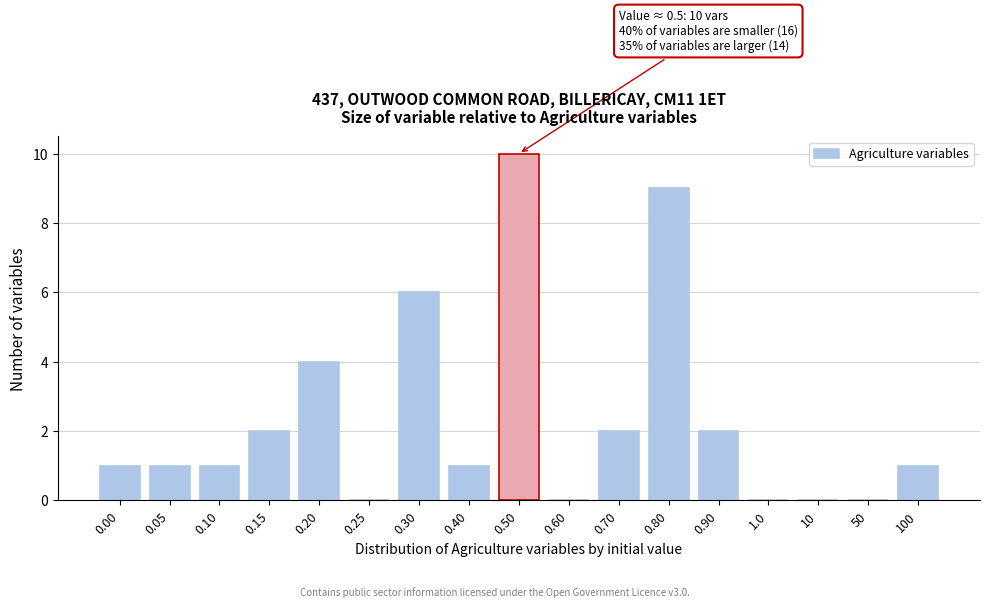

Reading left to right, list all the values displayed in this chart.

0.00=1	0.05=1	0.10=1	0.15=2	0.20=4	0.25=0	0.30=6	0.40=1	0.50=10	0.60=0	0.70=2	0.80=9	0.90=2	1.0=0	10=0	50=0	100=1